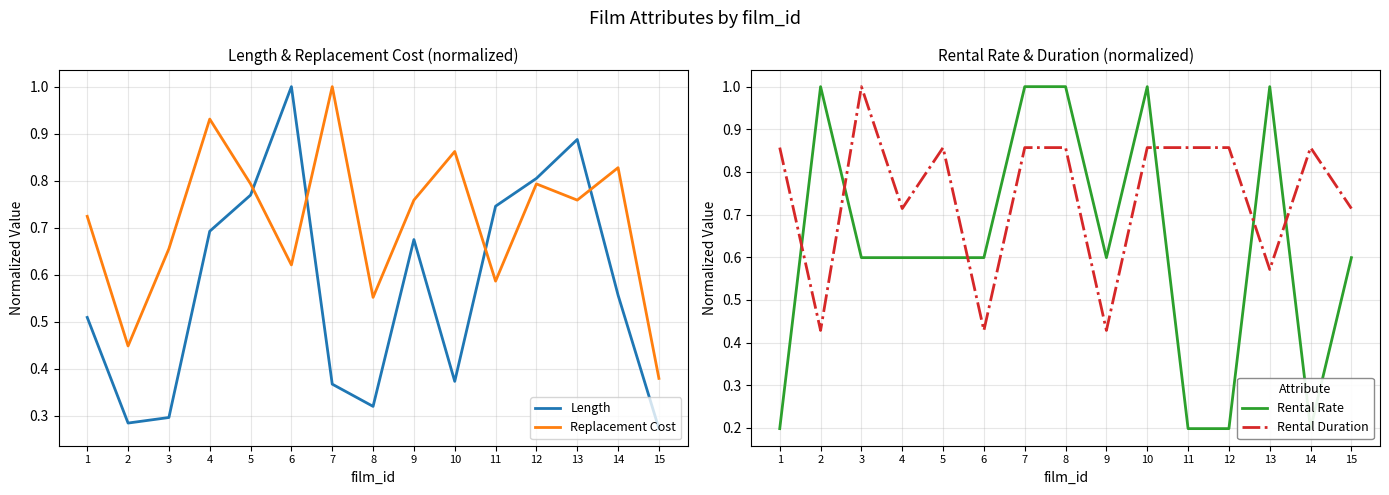

How many lines are shown in the chart?

4